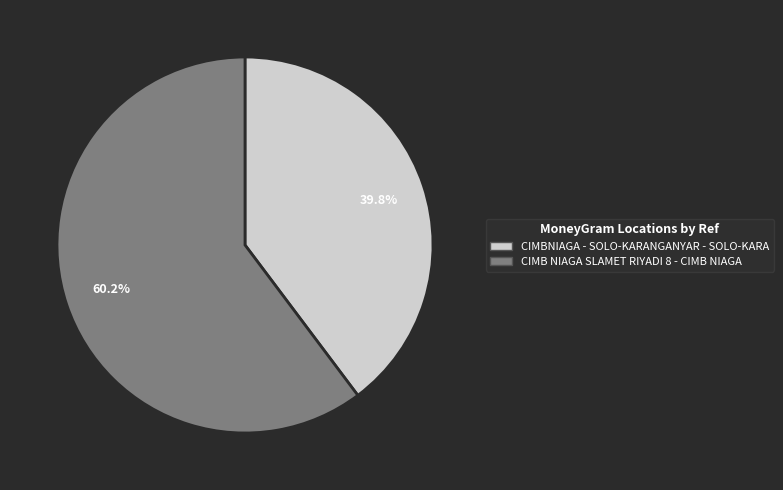

Approximately how many times larger is the value at CIMB NIAGA SLAMET RIYADI 8 - CIMB NIAGA compared to CIMBNIAGA - SOLO-KARANGANYAR - SOLO-KARA?

1.5